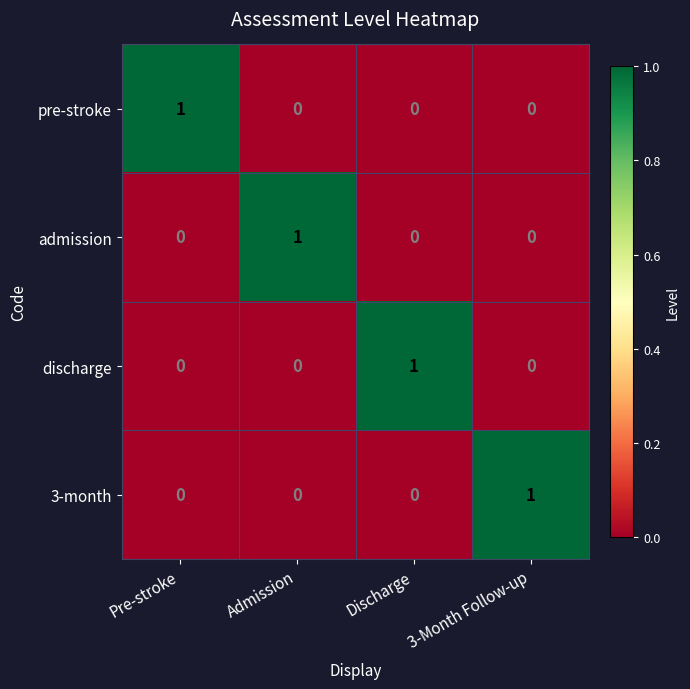

Which category has the highest value in the 3-month series?

3-Month Follow-up